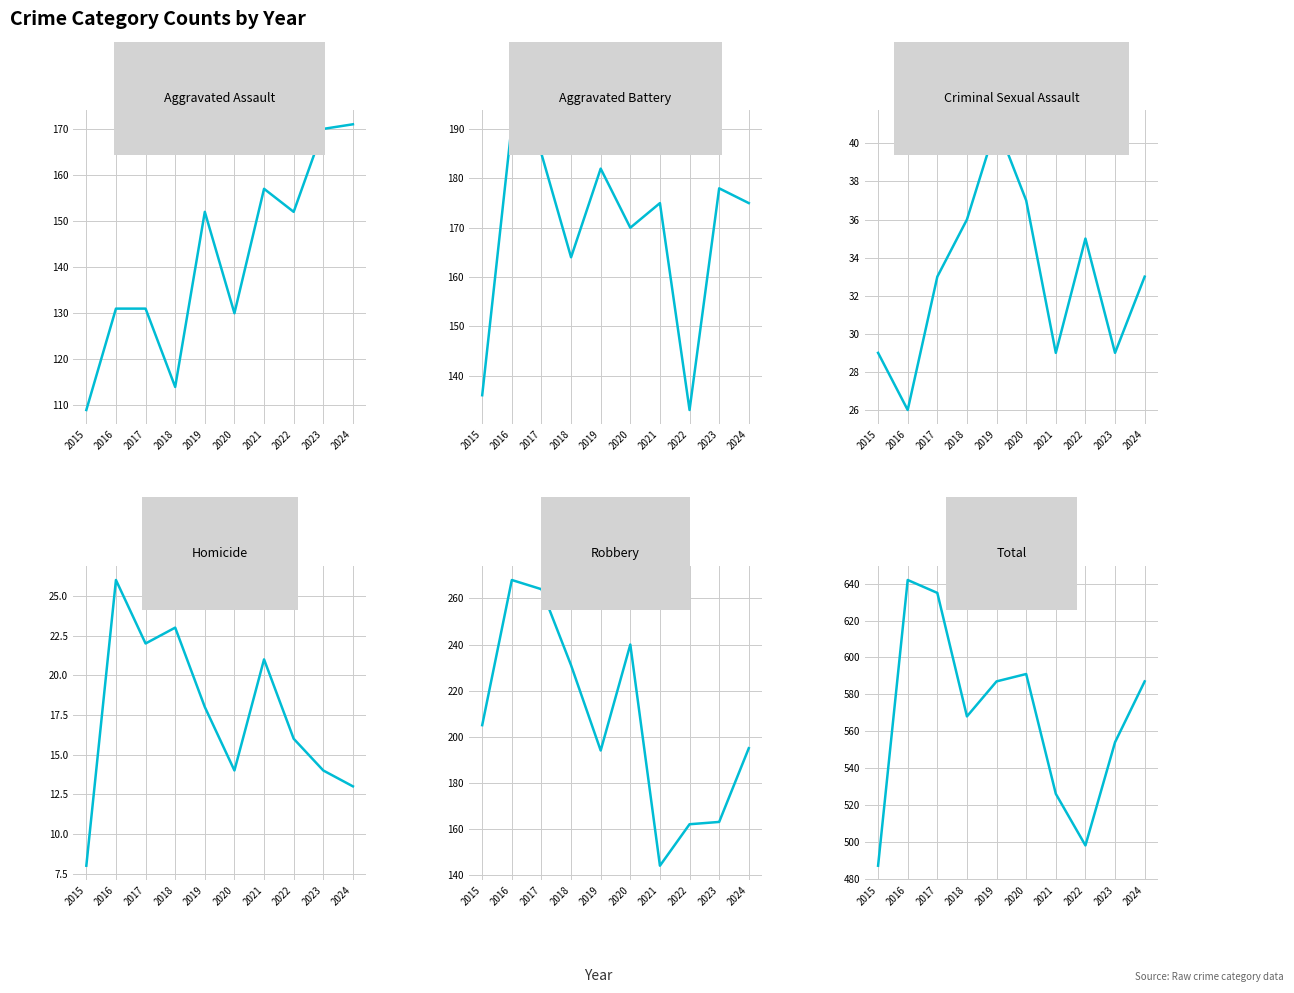

Is the value of Robbery at 2018 greater than the value of Aggravated Battery at 2021?

Yes